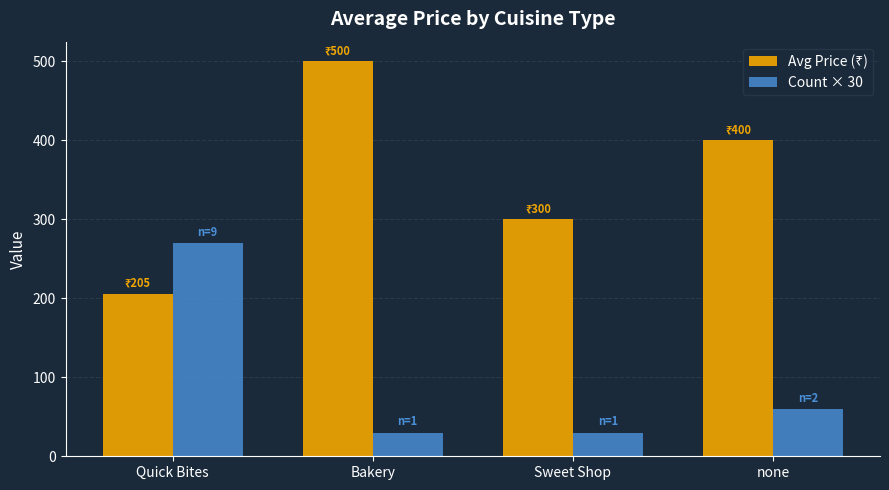

What is the difference between the highest and lowest values at Bakery?

470.0